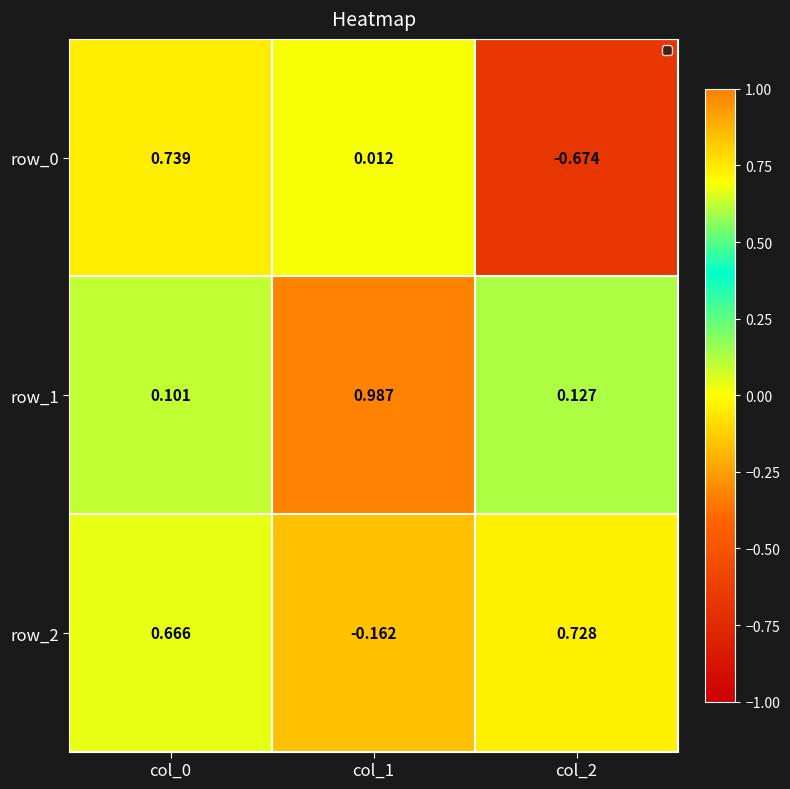

Is the value of row_0 at col_2 greater than the value of row_2 at col_1?

No